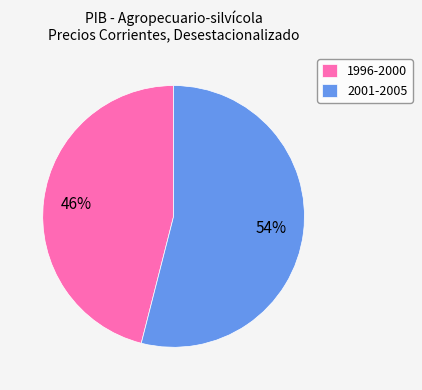

Is the sum of 2001-2005 and 1996-2000 greater than half?

Yes